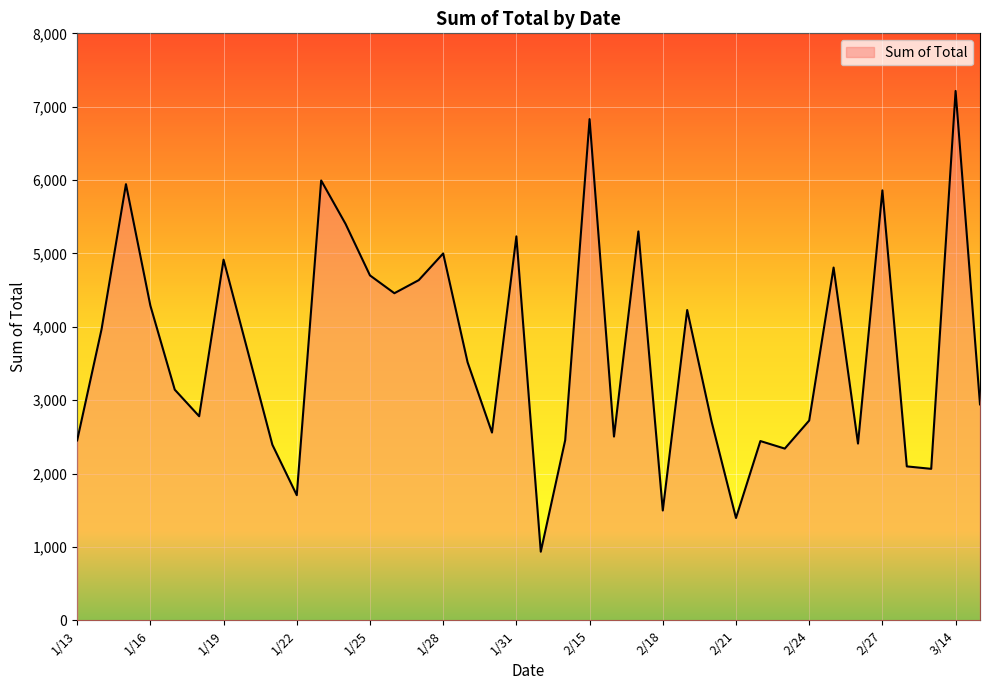

What is the difference between the maximum and minimum values?

6280.4